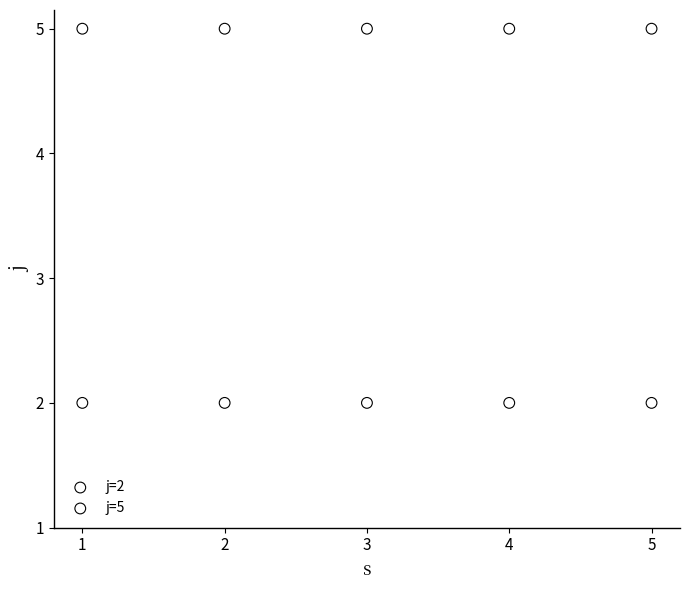

Which series reaches the maximum Y coordinate?

j=5